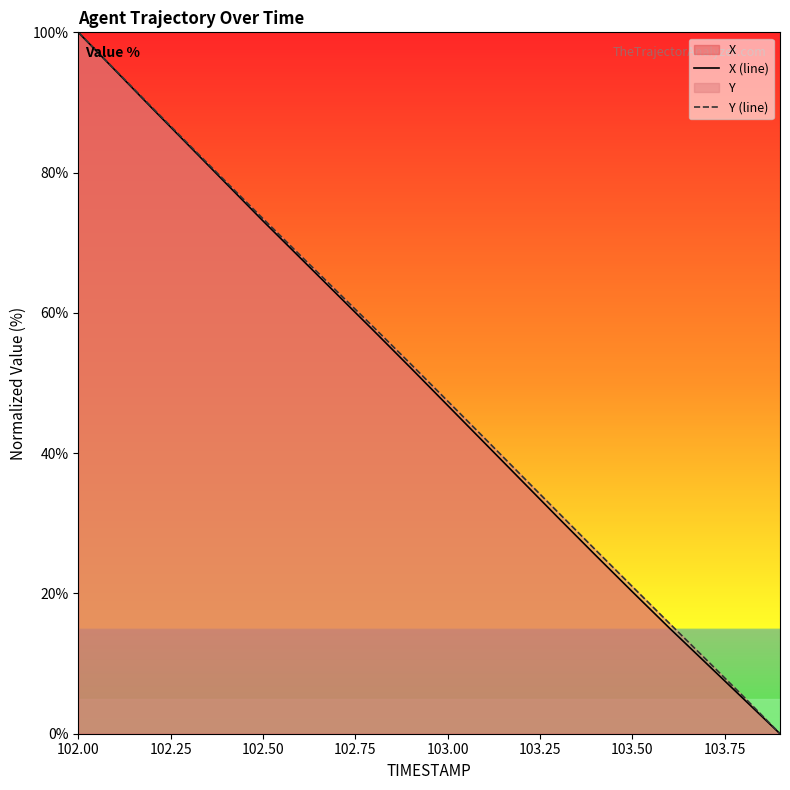

At which label does Y (line) reach its peak?

102.00